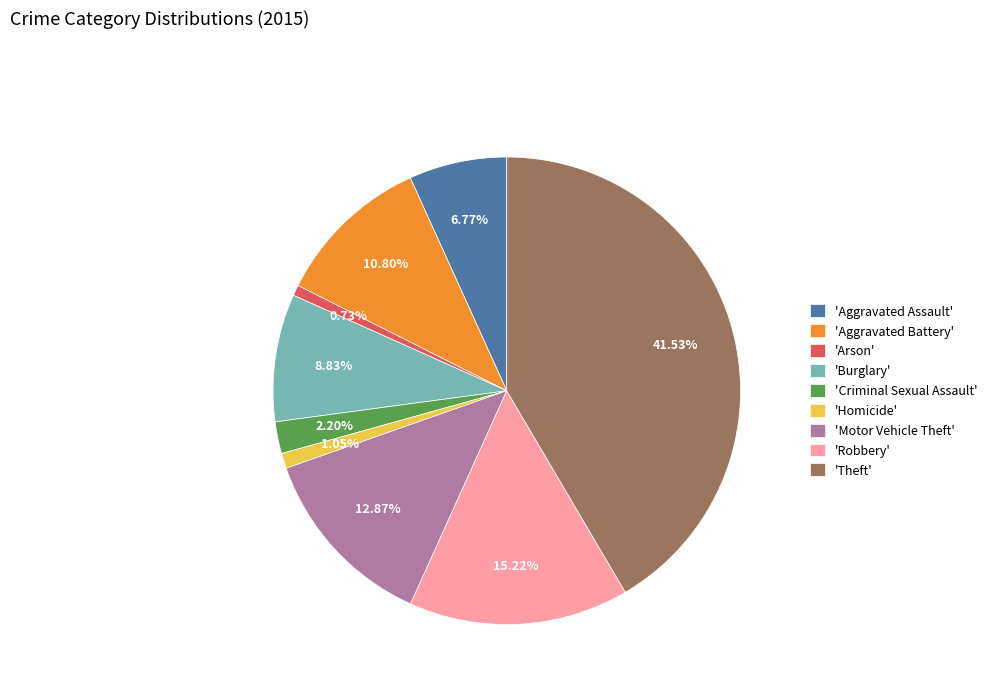

How many segments does this pie chart have?

9